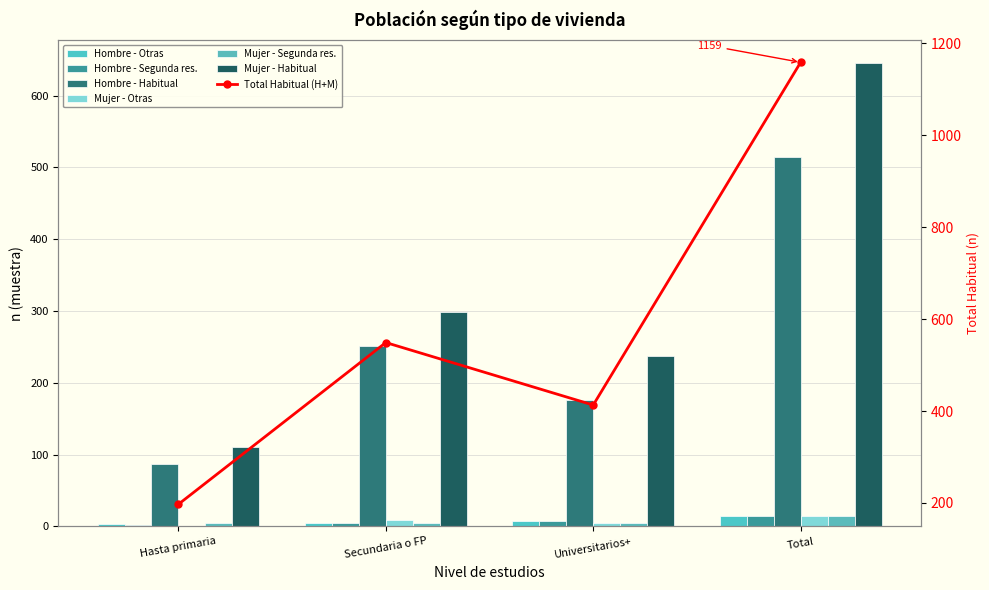

Reading right to left, what are all the values shown in this chart?

Hombre - Otras: Total=15	Universitarios+=8	Secundaria o FP=4	Hasta primaria=3
Hombre - Segunda res.: Total=14	Universitarios+=7	Secundaria o FP=5	Hasta primaria=2
Hombre - Habitual: Total=514	Universitarios+=176	Secundaria o FP=251	Hasta primaria=87
Mujer - Otras: Total=14	Universitarios+=4	Secundaria o FP=9	Hasta primaria=1
Mujer - Segunda res.: Total=15	Universitarios+=5	Secundaria o FP=5	Hasta primaria=5
Mujer - Habitual: Total=645	Universitarios+=237	Secundaria o FP=298	Hasta primaria=110